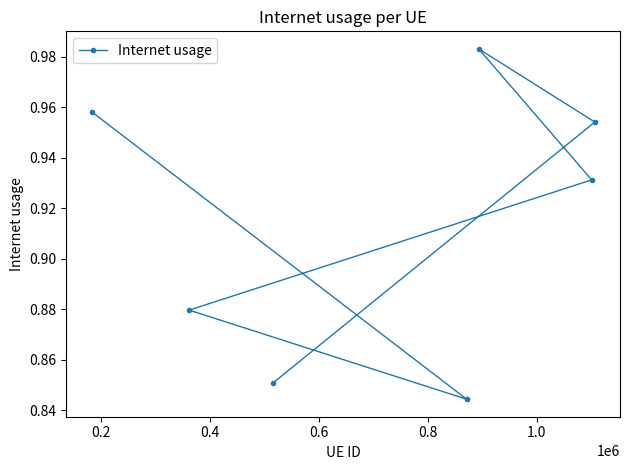

Count the values in the range 0 to 1.

7